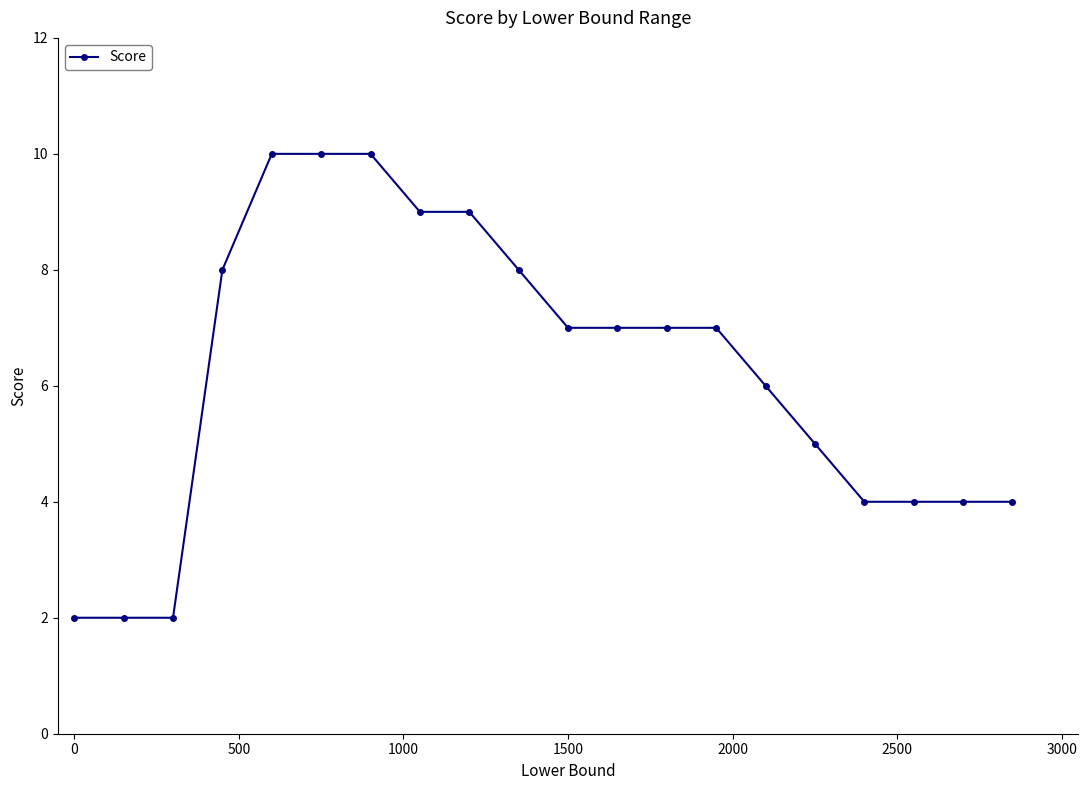

What is the average value?

6